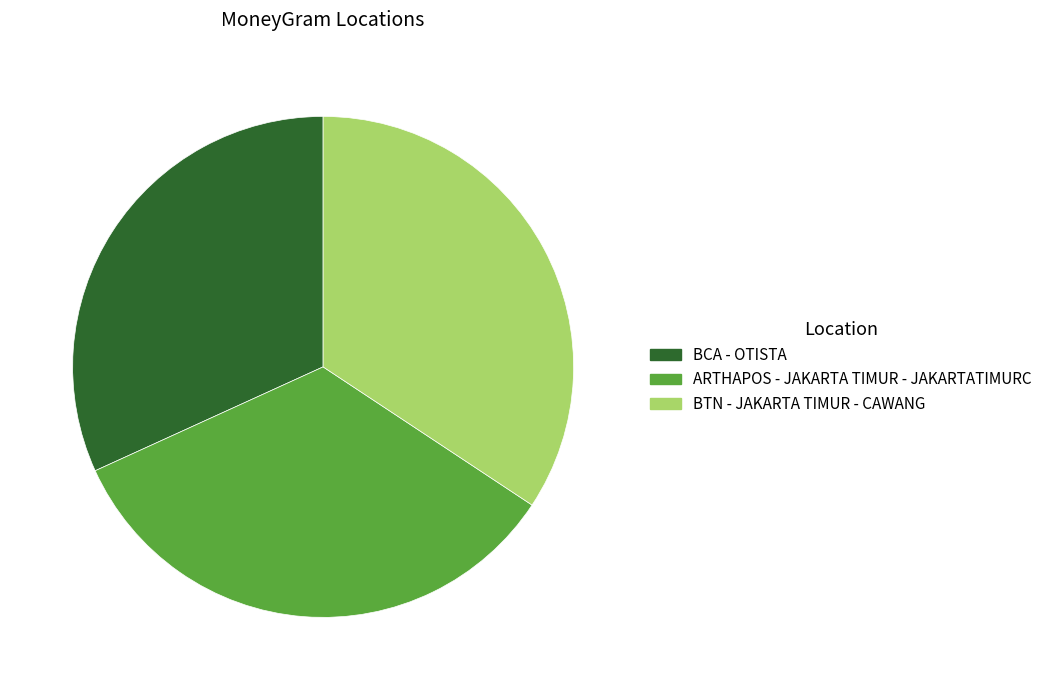

Is it true that BTN - JAKARTA TIMUR - CAWANG is 34% of the pie?

True